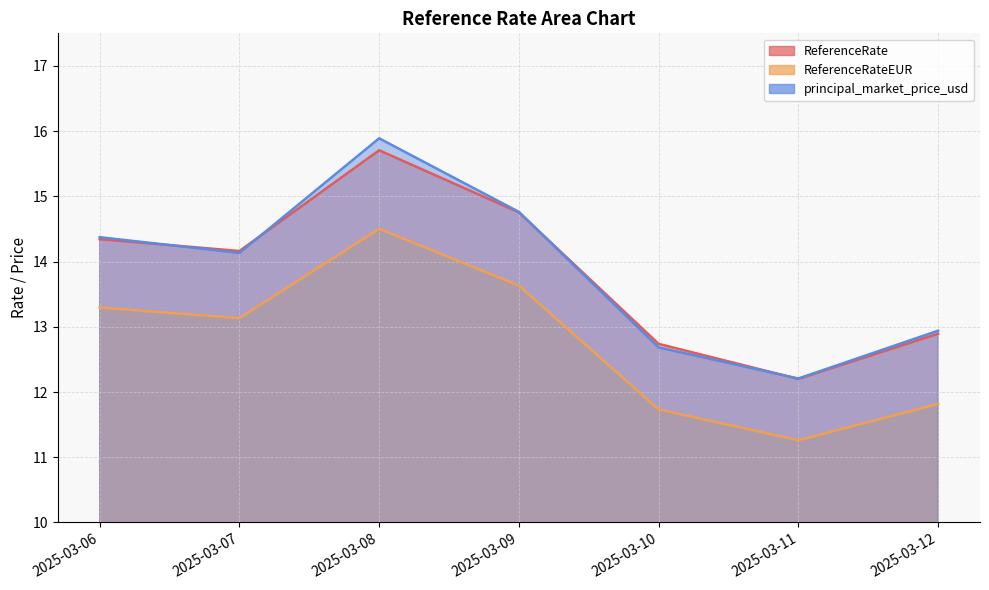

How many interior local peaks does the ReferenceRateEUR series have?

1